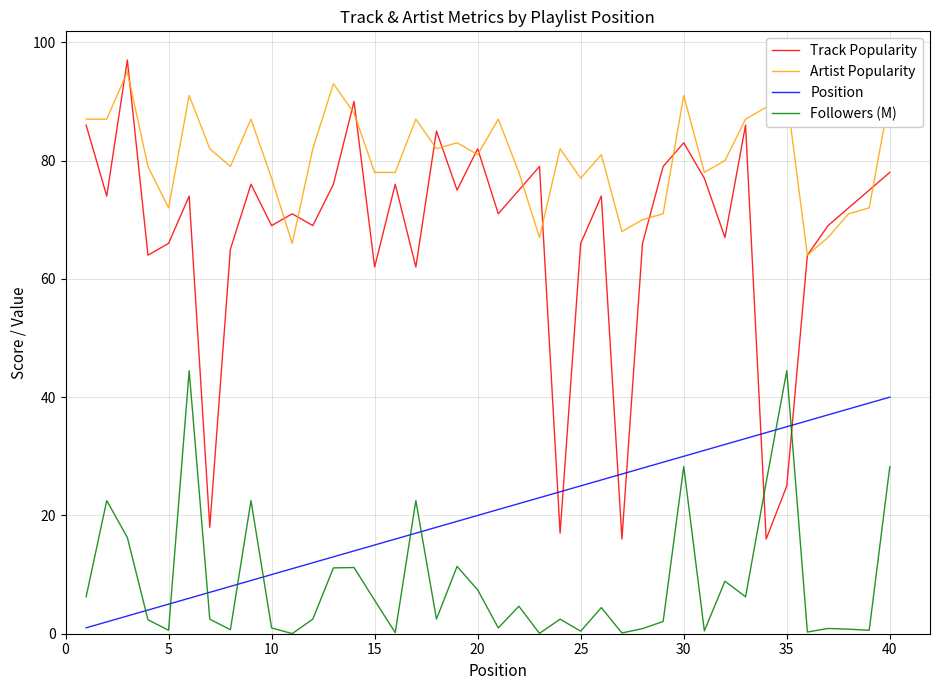

Which series has the widest spread of values?

Track Popularity